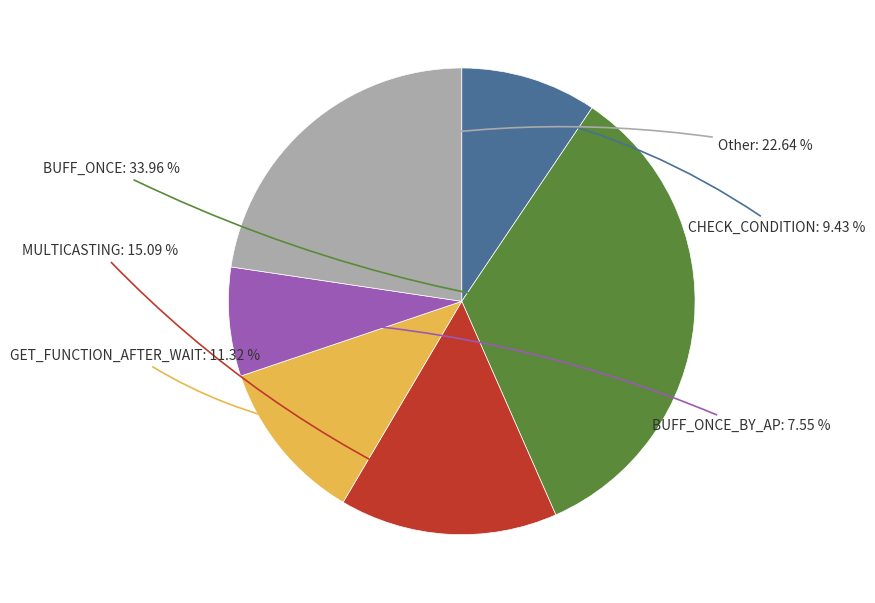

How many segments does this pie chart have?

6